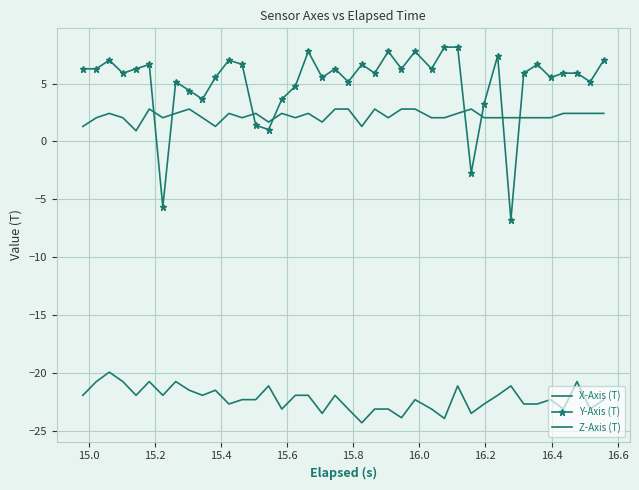

What is the difference between the maximum and minimum values in the Y-Axis (T) series?

14.9